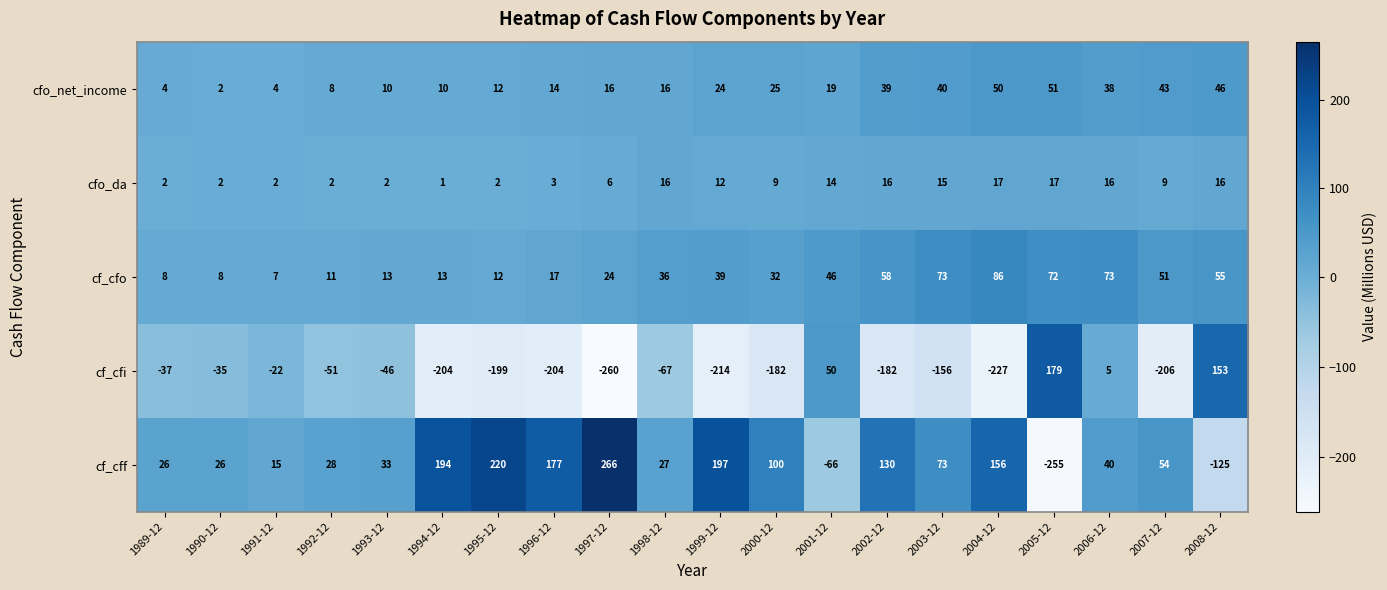

At which category is the sum across all series the highest?

2006-12